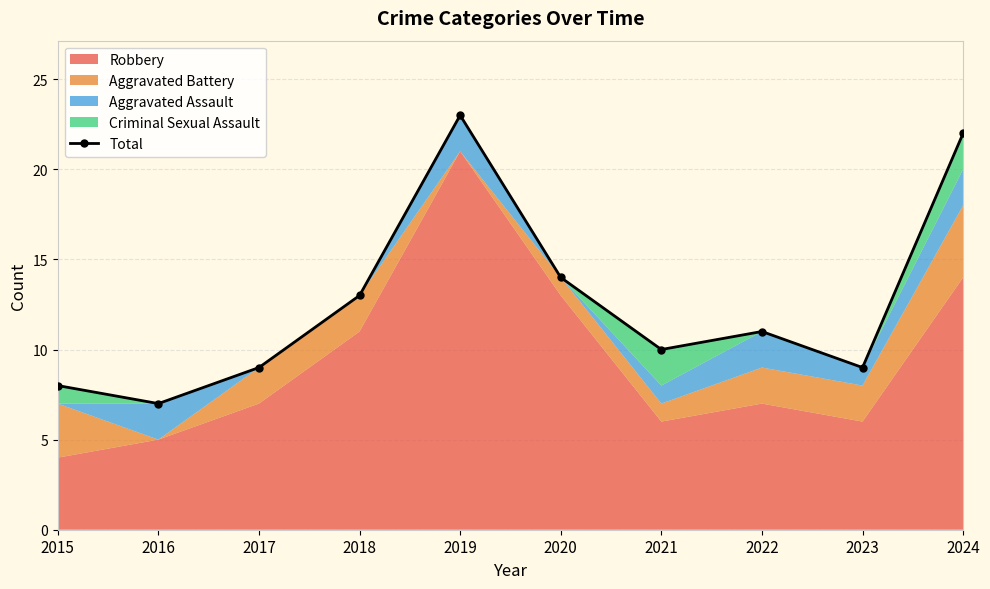

Where is the data nearest to the value 15?

2020